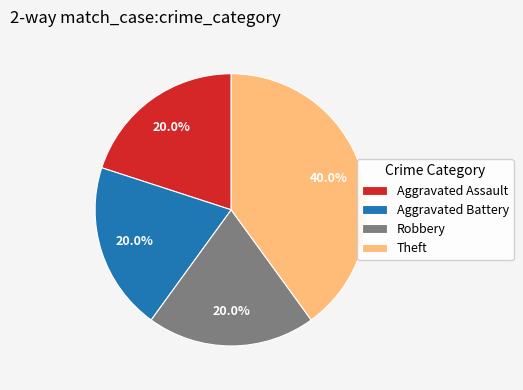

What is the ratio of the value at Theft to the value at Aggravated Assault?

2.0